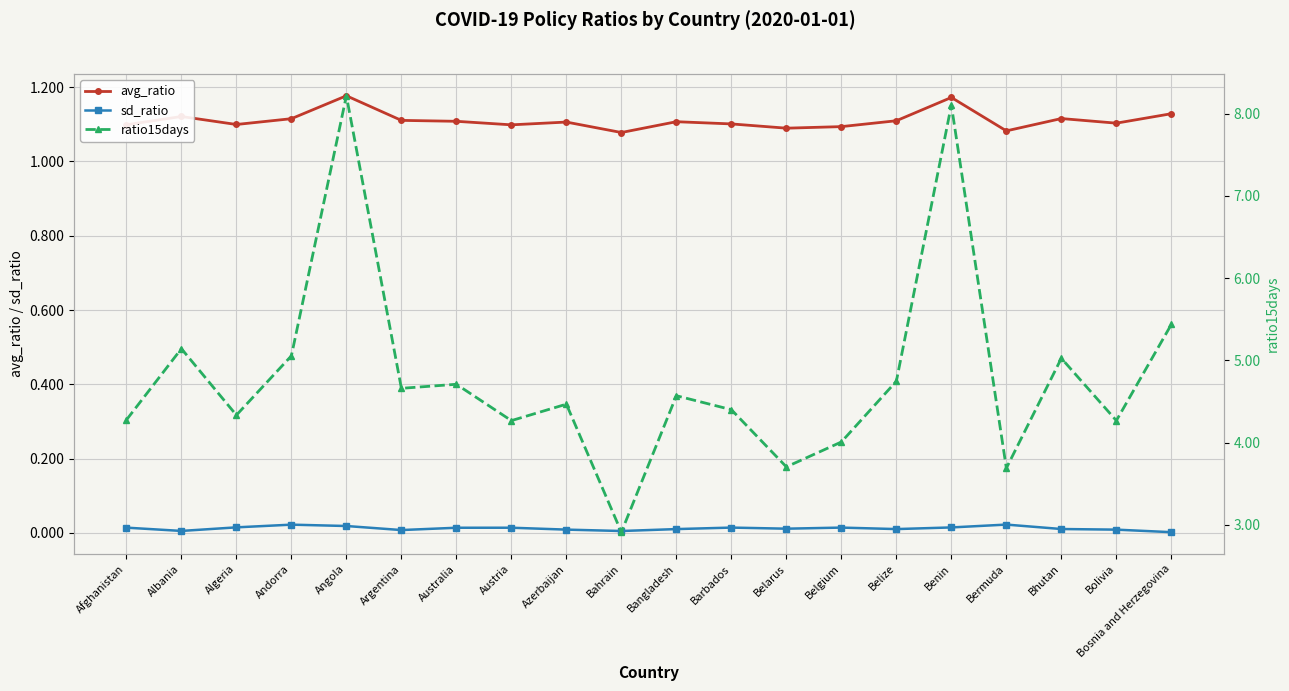

At which category is the sum across all series the highest?

Angola